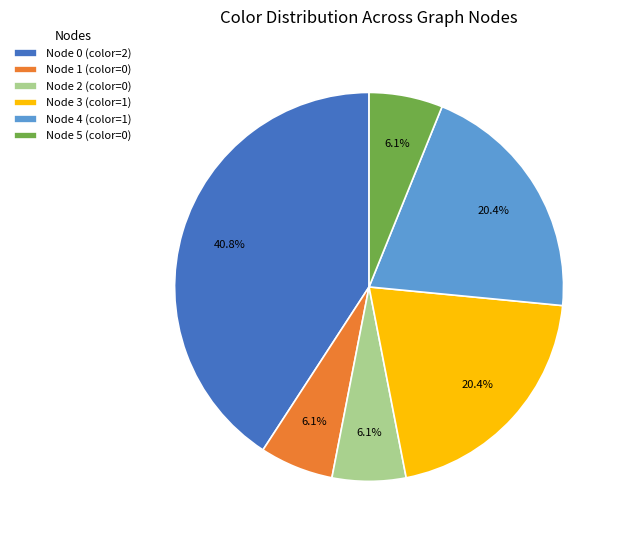

What percentage is NOT represented by Node 0?

59.2%